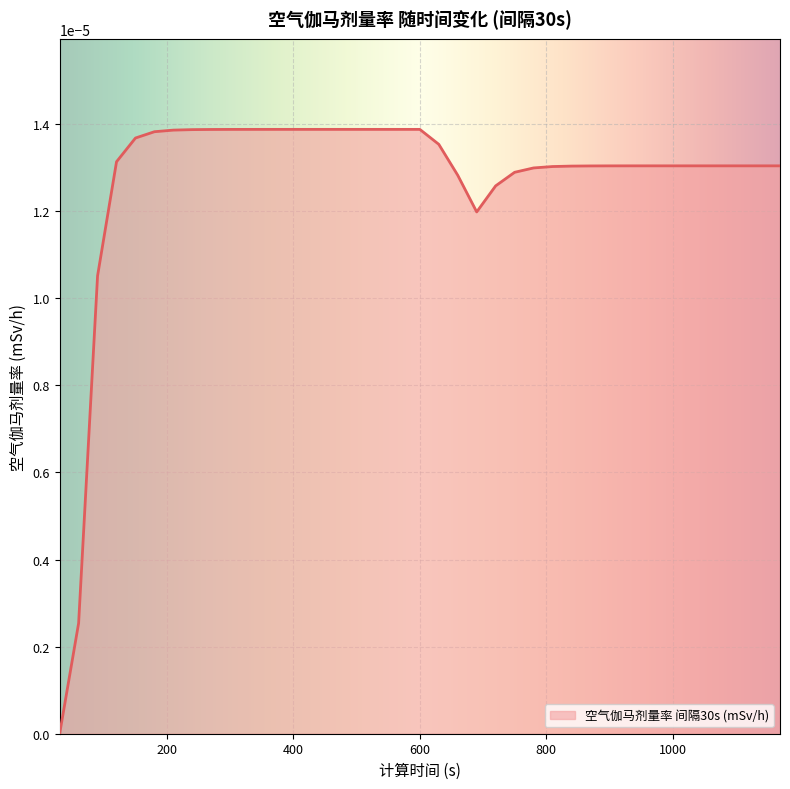

Count the number of categories in the chart.

39